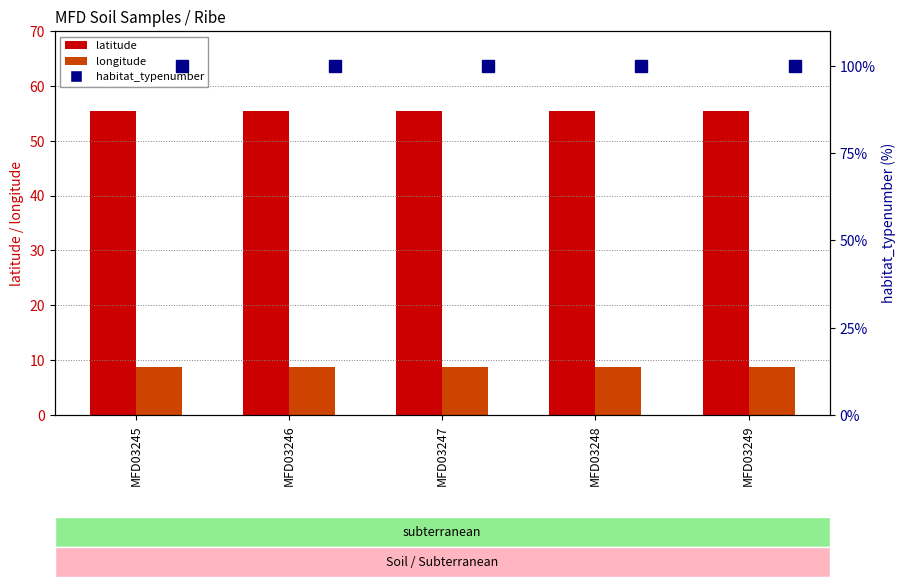

What is the average value of the longitude series?

8.8